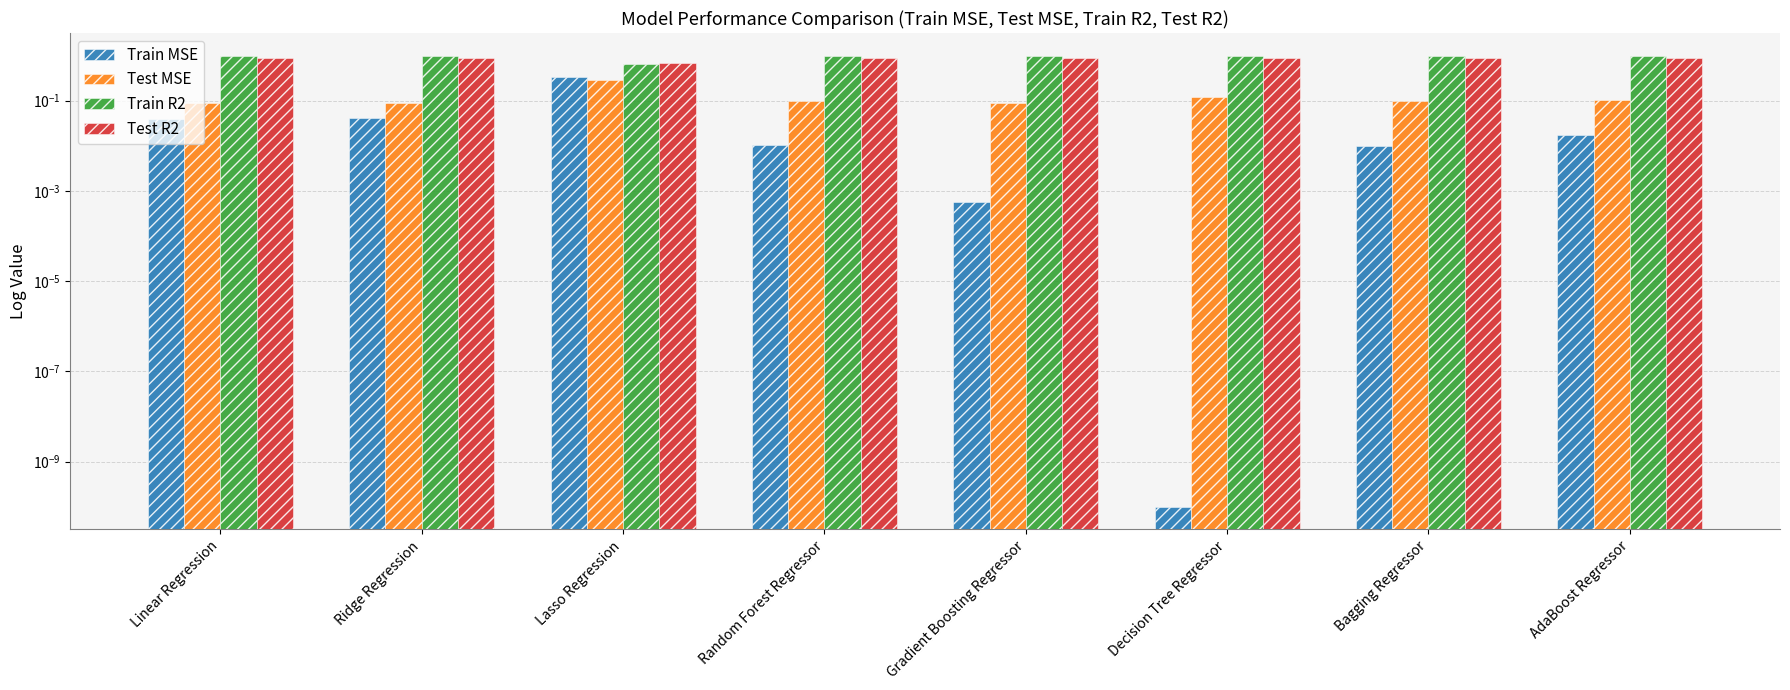

At which category is the sum across all series the highest?

Ridge Regression